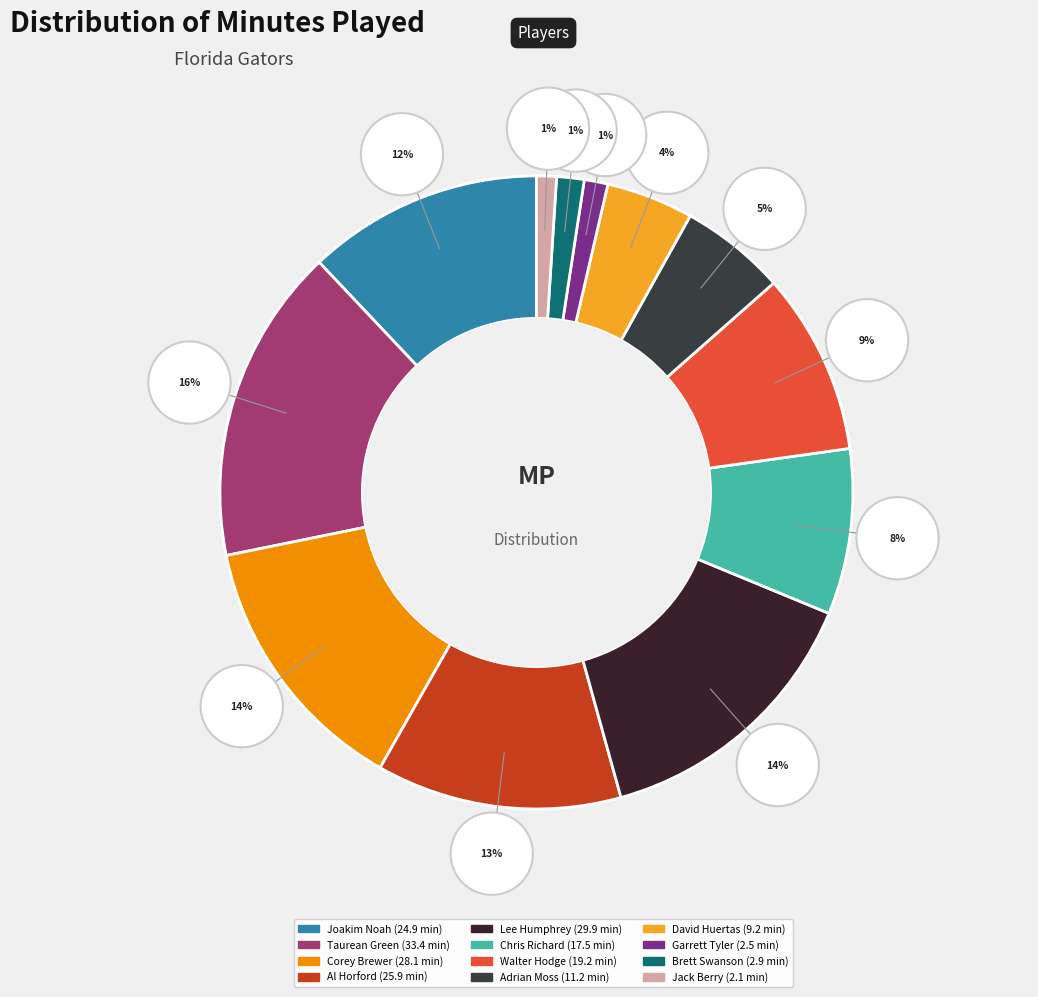

How much of the chart is everything except Adrian Moss?

94.6%